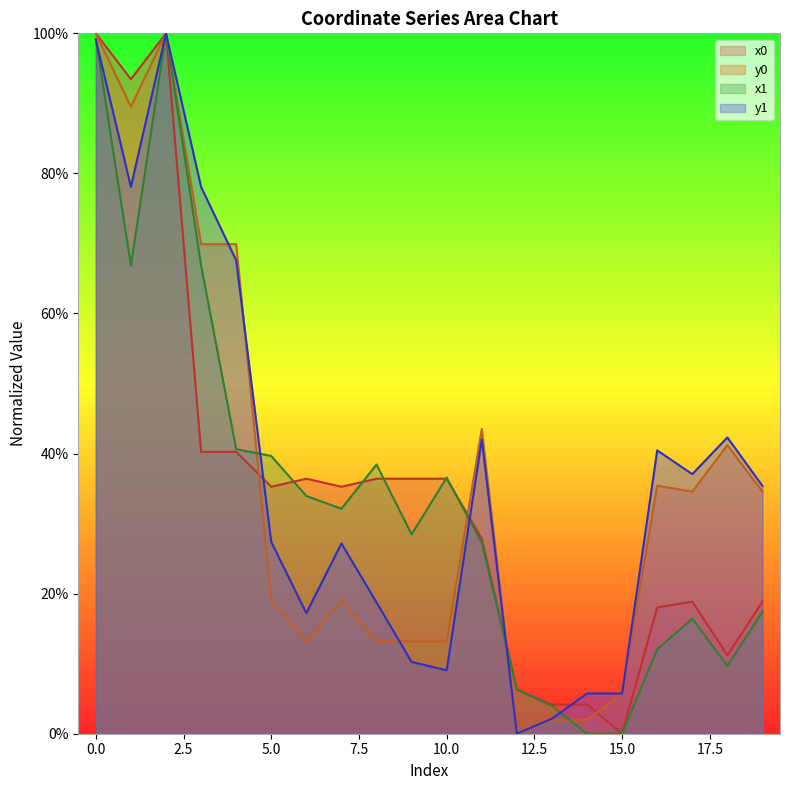

Between which two adjacent categories do x1 and x0 first intersect?

5 and 6